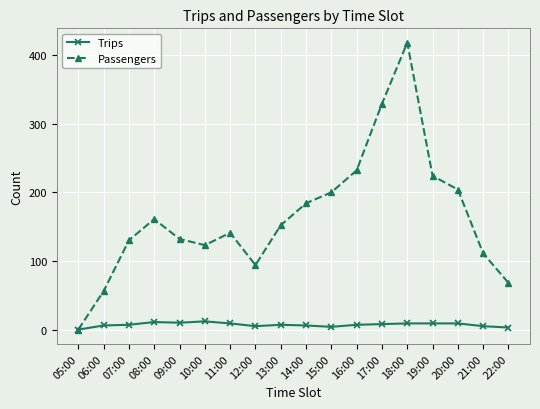

How many lines are shown in the chart?

2